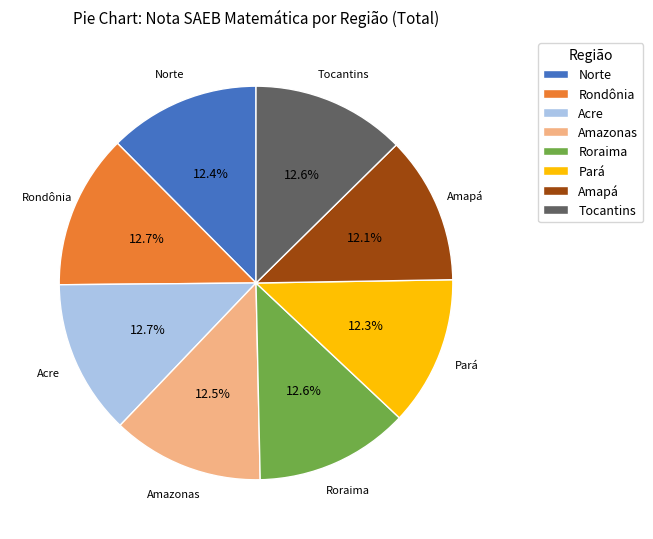

Is Roraima the majority of the pie?

No